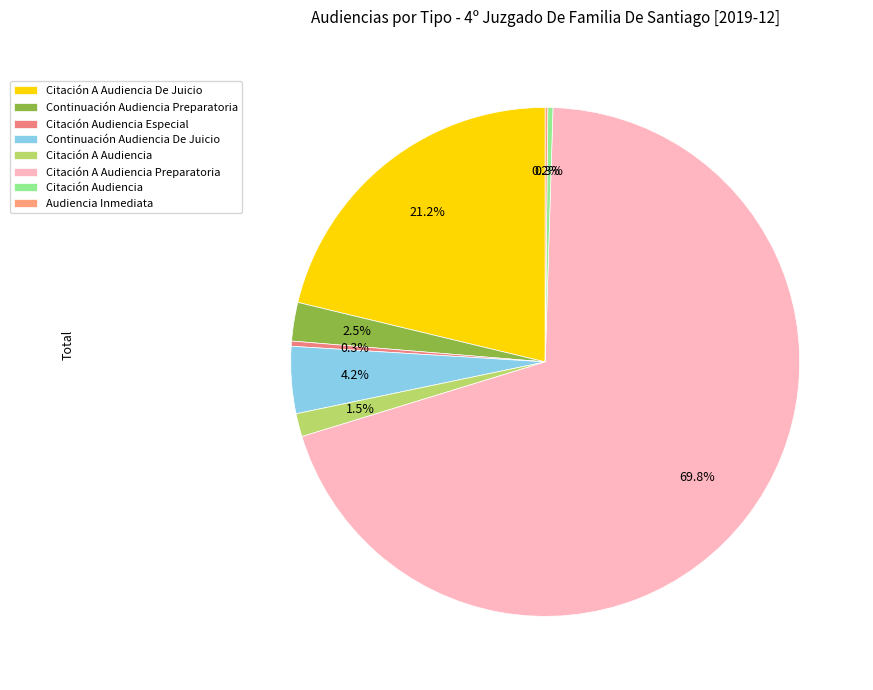

Is the sum of Citación A Audiencia Preparatoria and Audiencia Inmediata greater than half?

Yes